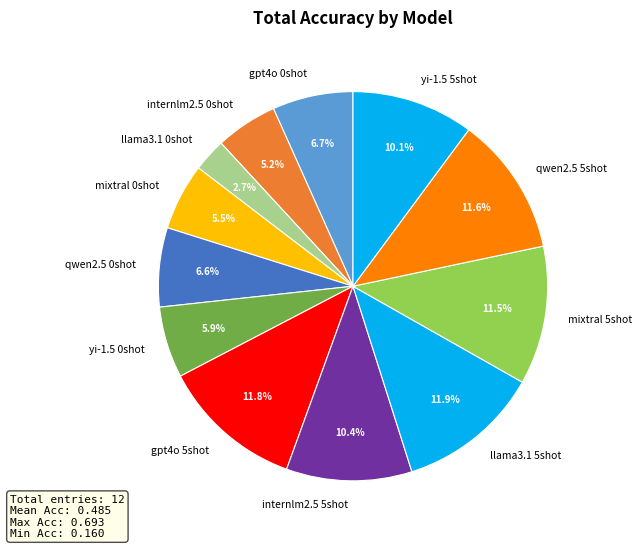

Does any single category account for the majority?

No